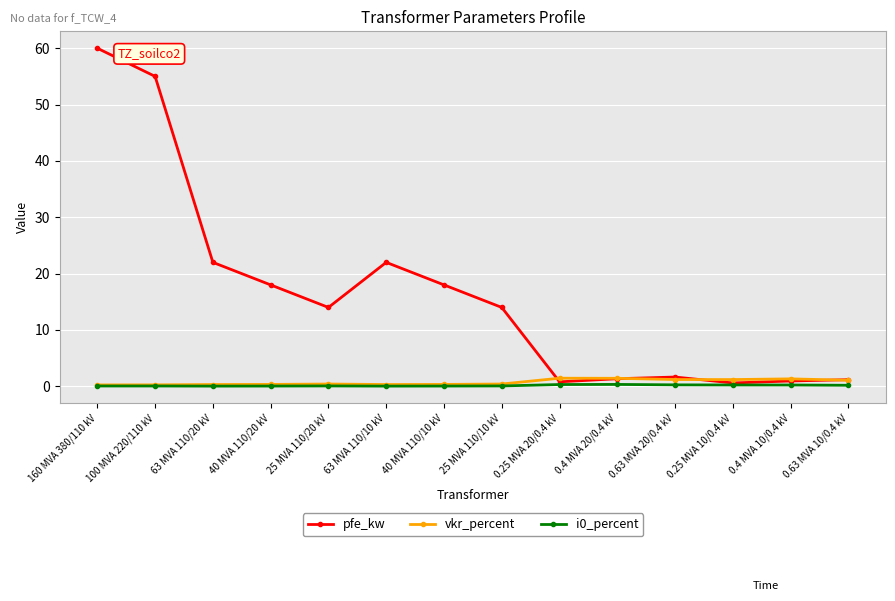

At which category does pfe_kw reach its first local peak?

63 MVA 110/10 kV